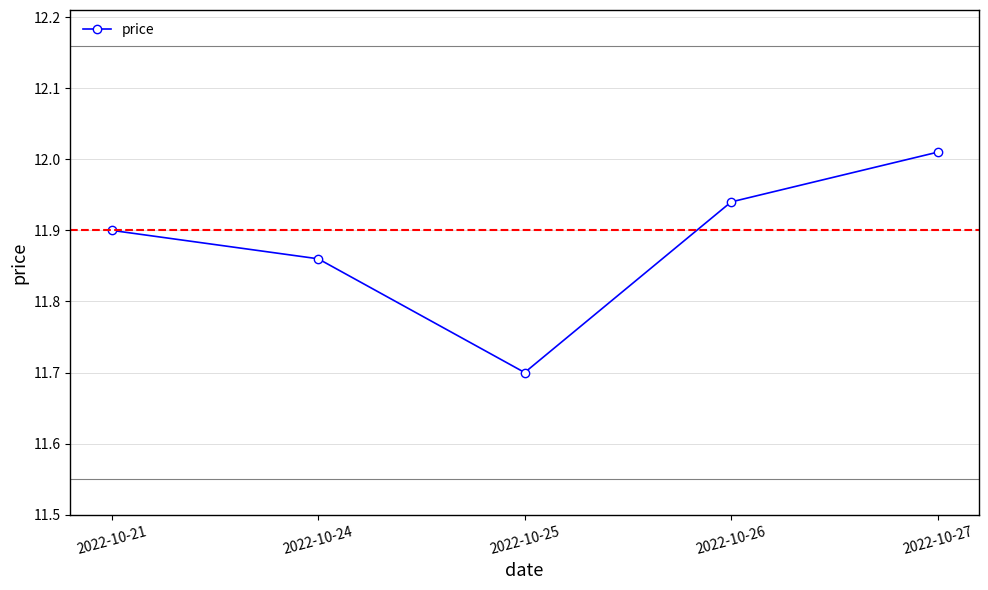

True or false: the data has more than 2 interior local peaks.

False